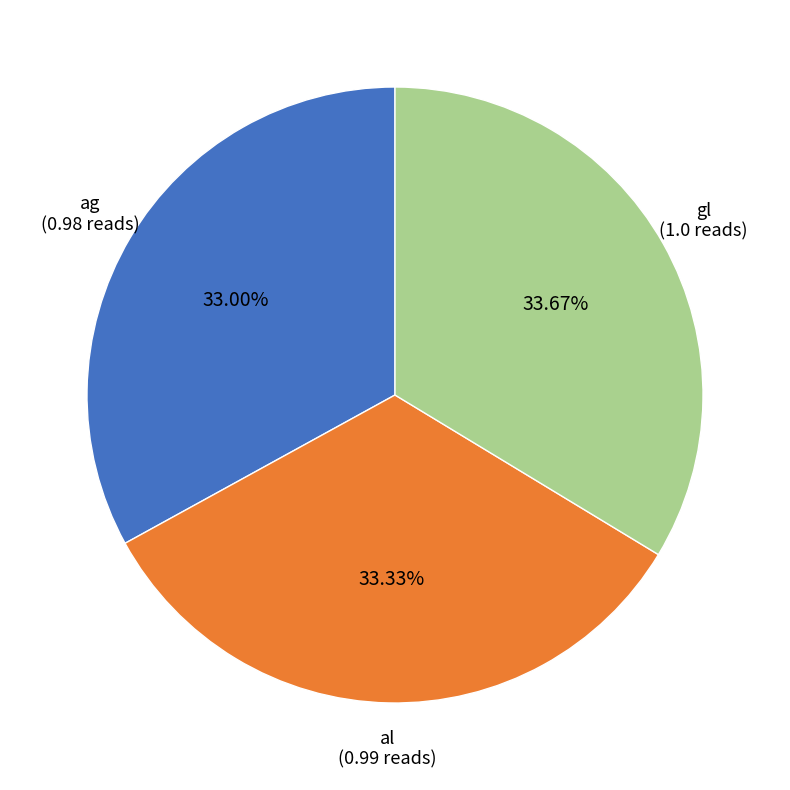

Does any single category account for the majority?

No